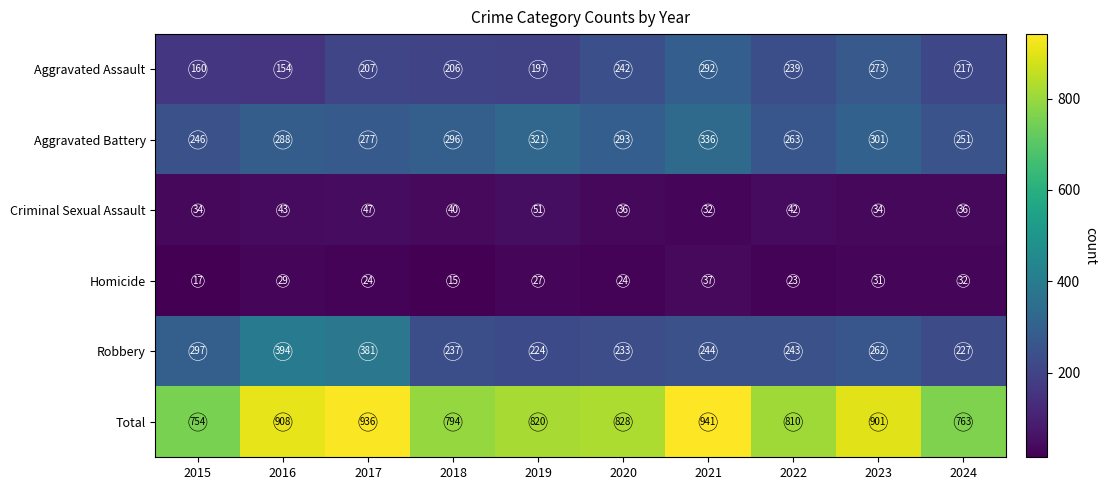

What is the lowest value of the Total series?

754